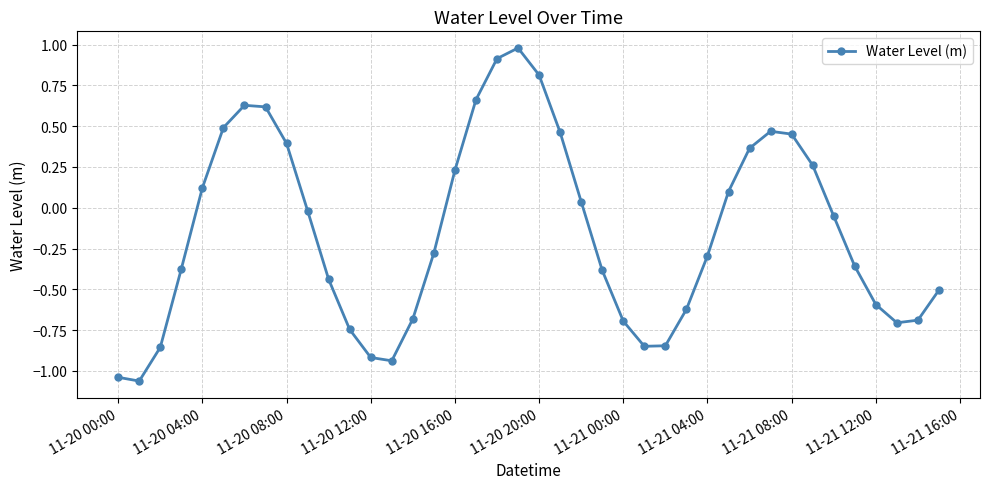

How many points are higher than both their immediate neighbors (excluding endpoints)?

3